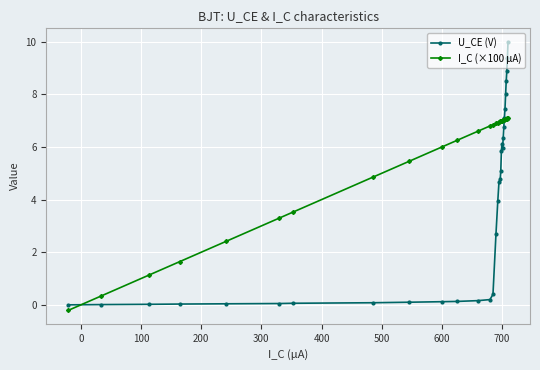

Rank the series by their average value, from lowest to highest.

U_CE (V), I_C (×100 μA)